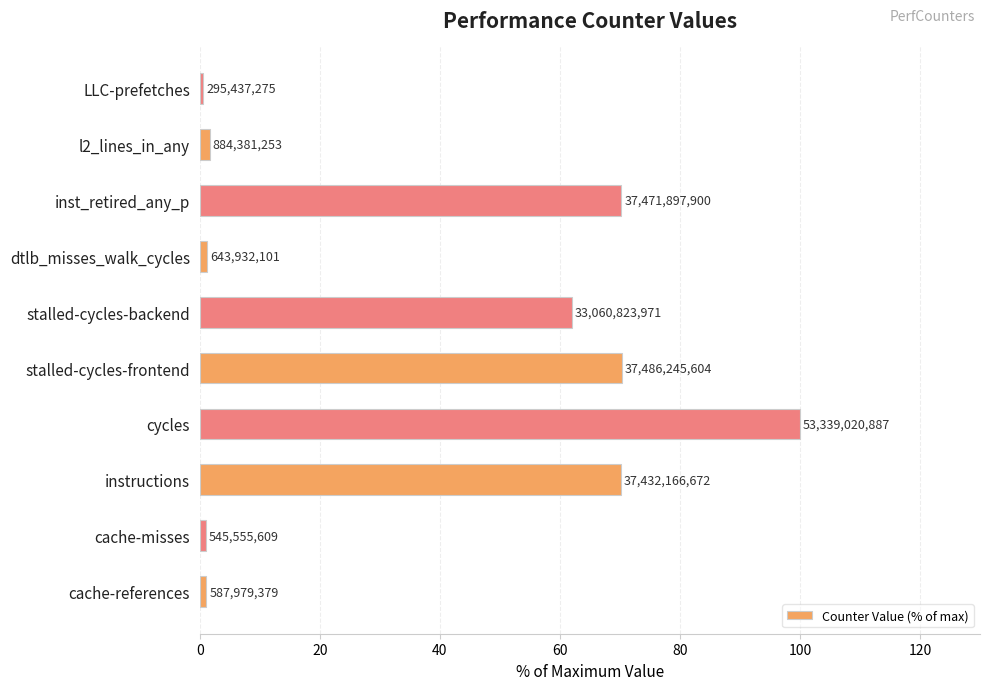

Does the chart contain any negative values?

No